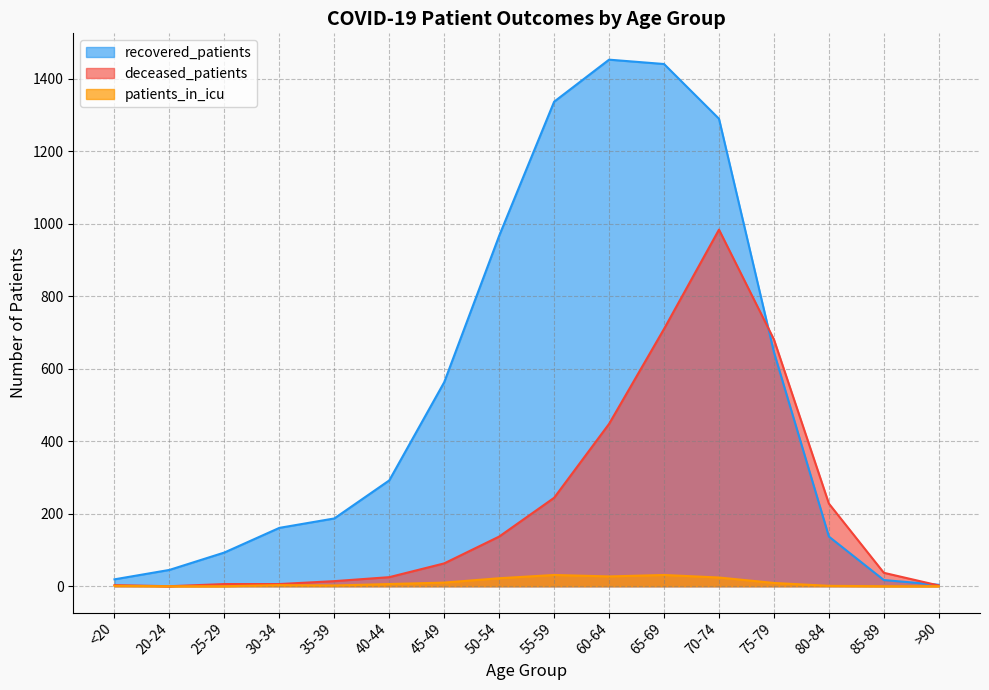

At how many categories does at least one series exceed 1352?

2